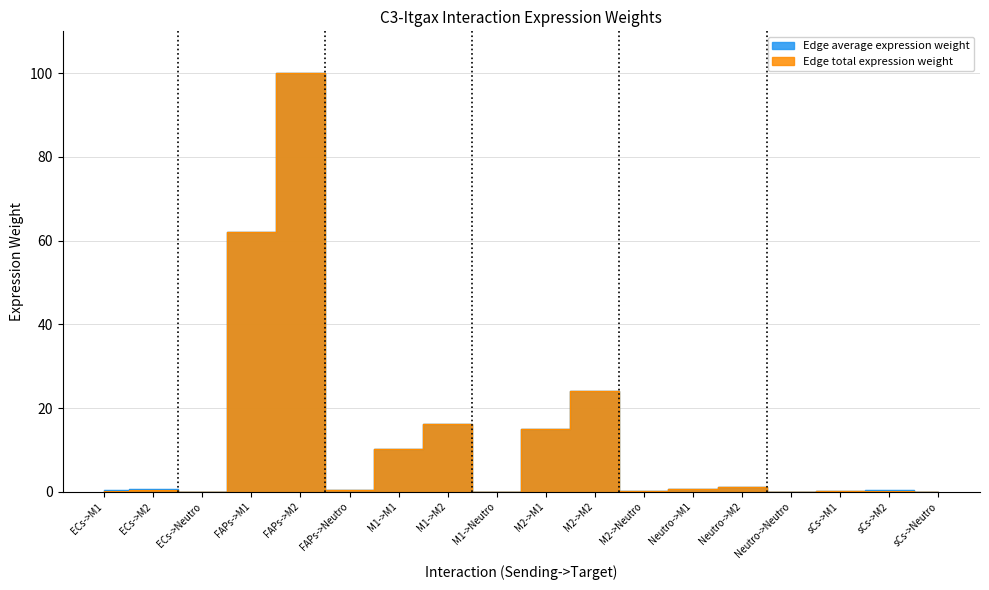

How many interior local peaks does the Edge average expression weight series have?

6